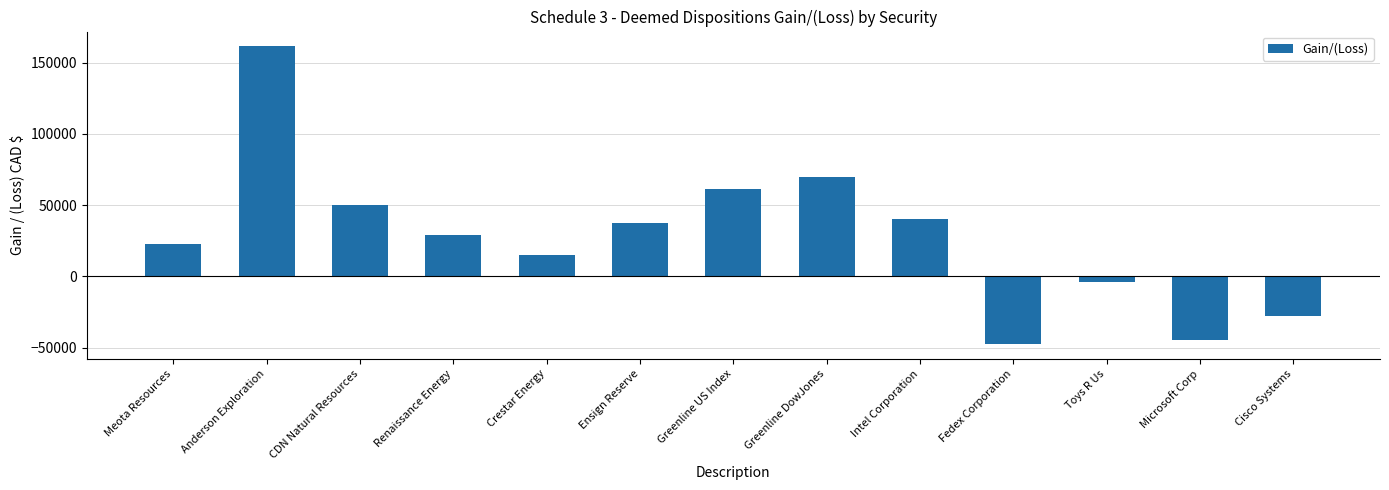

Reading left to right, transcribe all the data shown in this chart.

22505.0	161355.0	50110.0	29387.5	15150.0	37701.0	61318.1	69891.8	39991.4	-47369.0	-4053.1	-44873.8	-27829.6